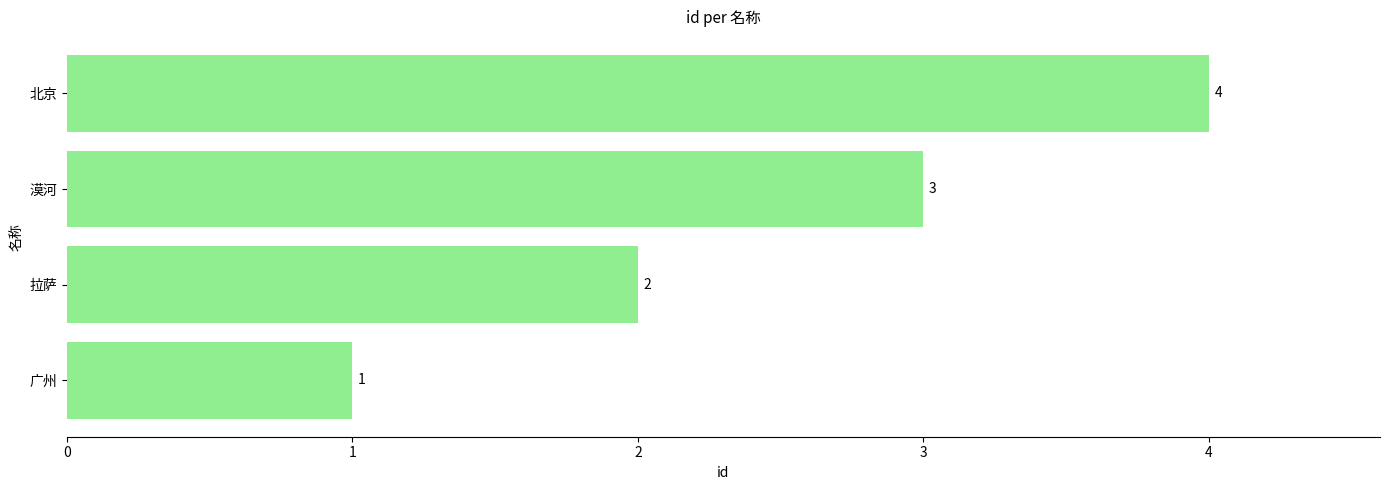

List the labels in order of value, smallest first.

广州, 拉萨, 漠河, 北京